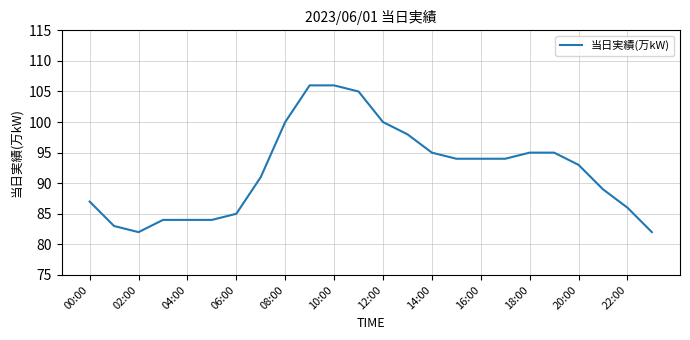

Does the chart have visible grid lines?

Yes